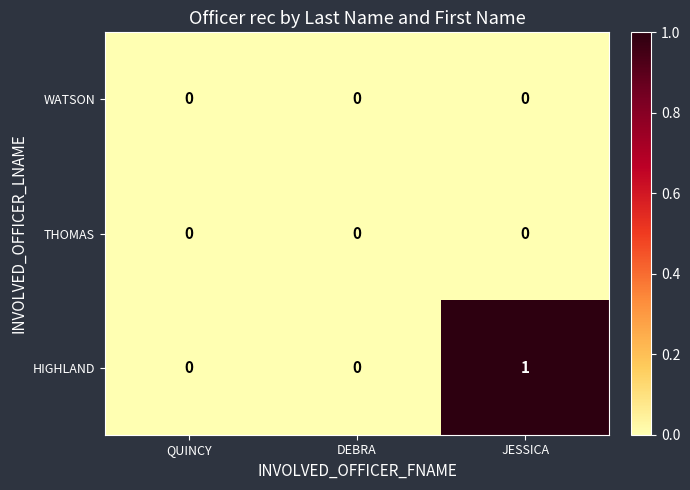

What is the greatest value displayed?

1